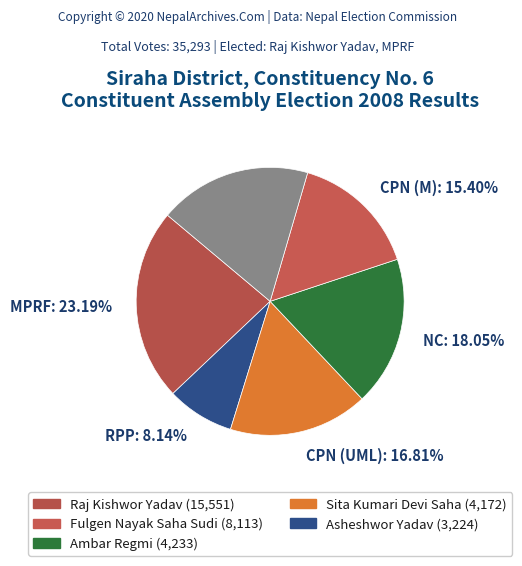

How many segments does this pie chart have?

6